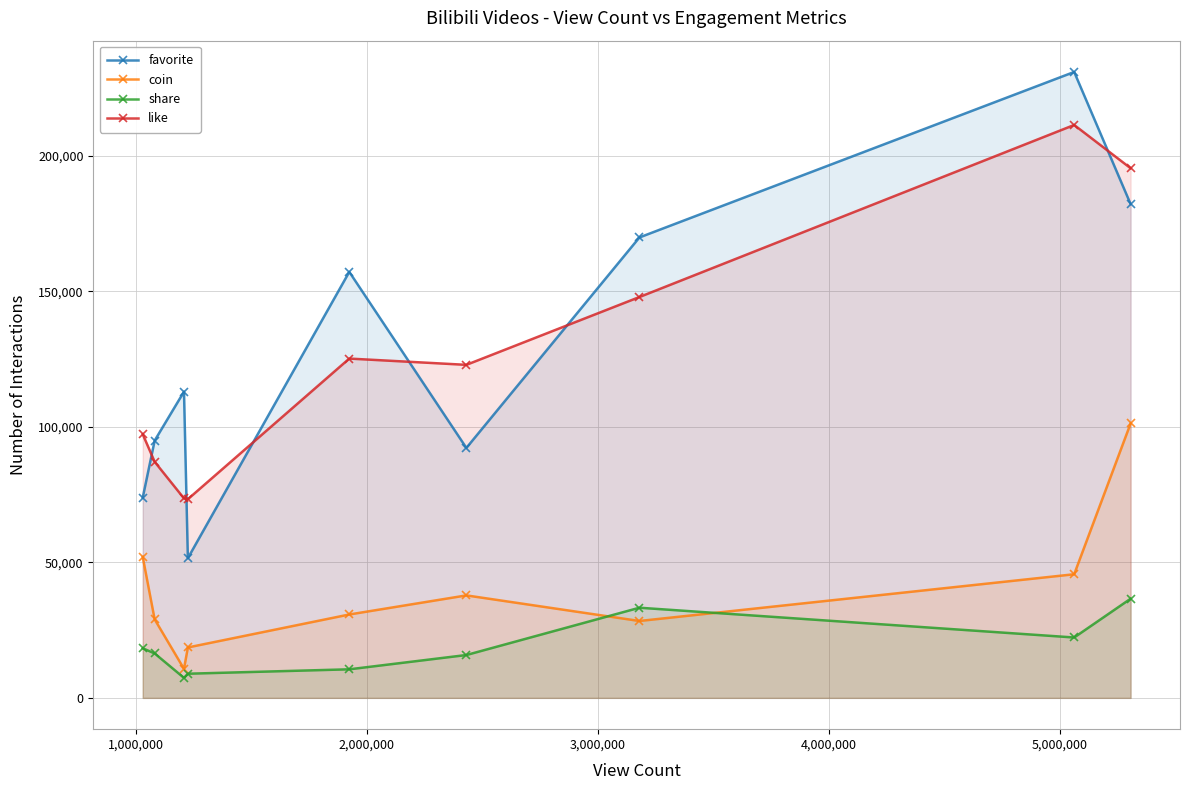

True or false: like and favorite intersect in this chart.

True